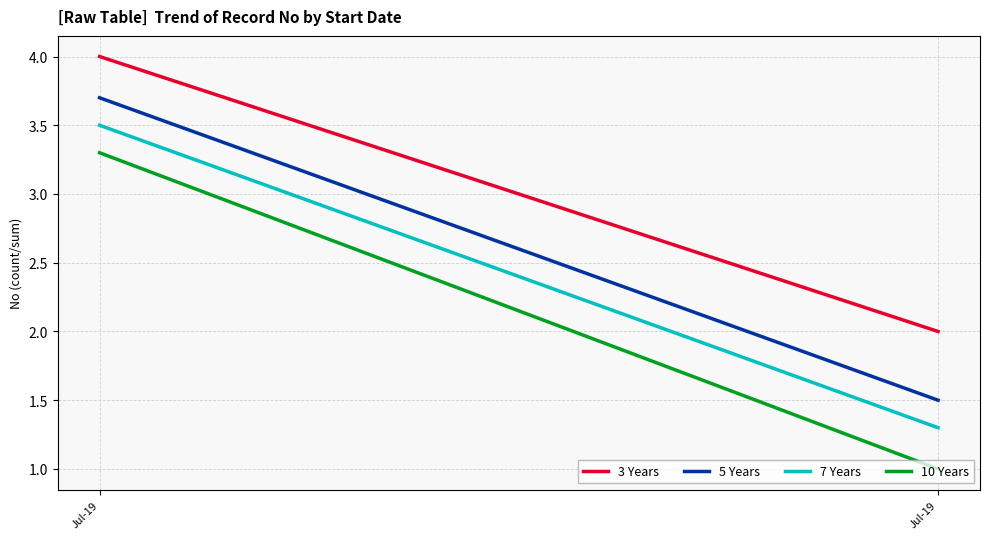

What is the sum of all 10 Years values?

4.3